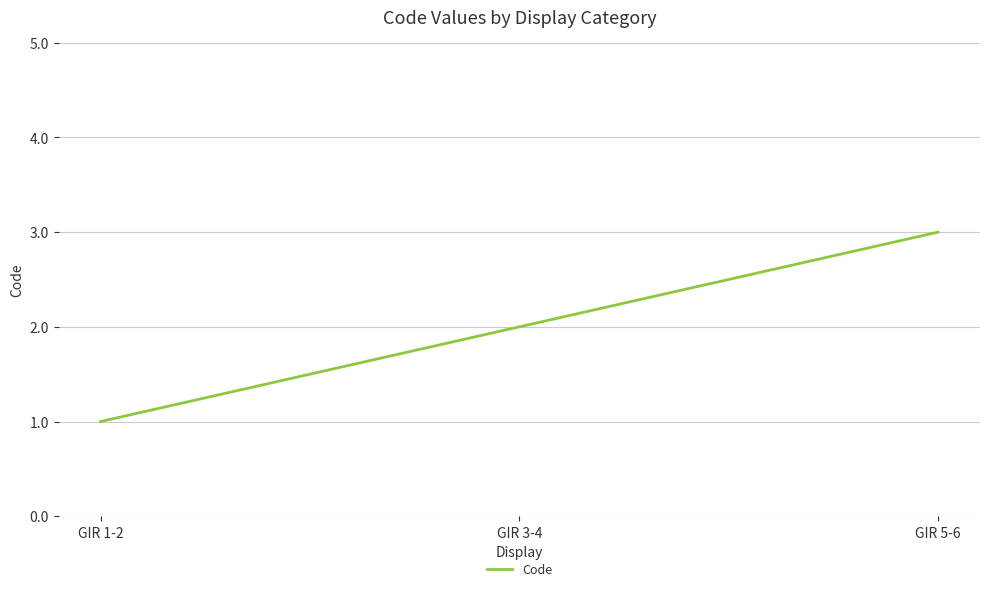

Reading left to right, list all the values displayed in this chart.

GIR 1-2=1	GIR 3-4=2	GIR 5-6=3